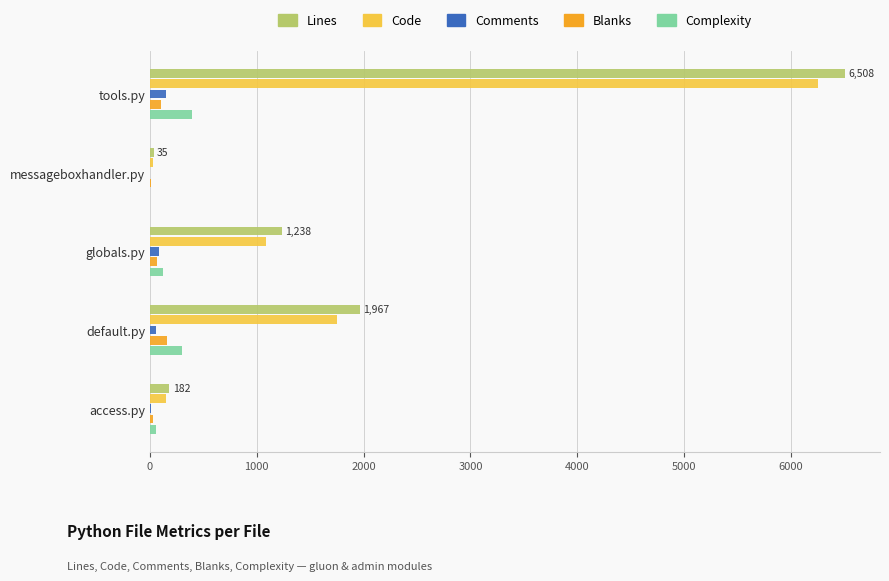

Which series has the largest total across all categories?

Lines